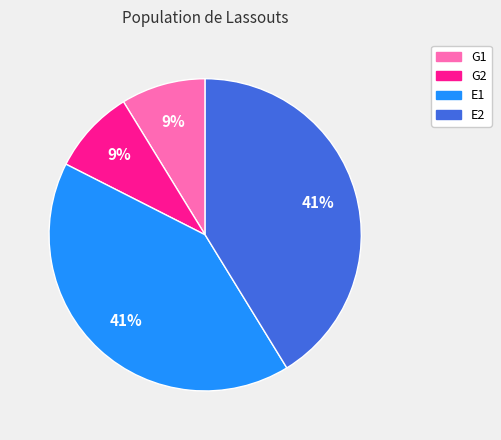

To the nearest percent, what is the difference between the largest and smallest slice percentages?

32%